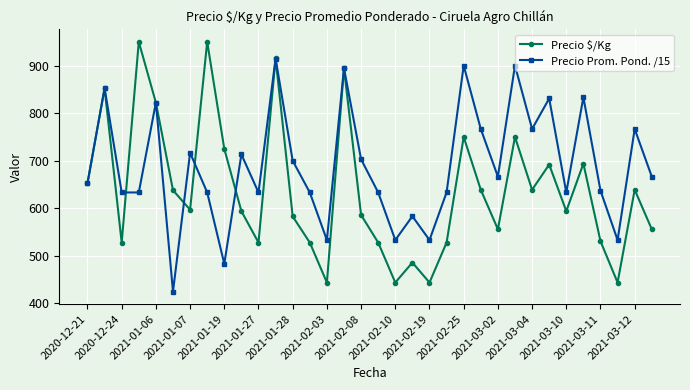

What is the greatest value displayed?

950.0